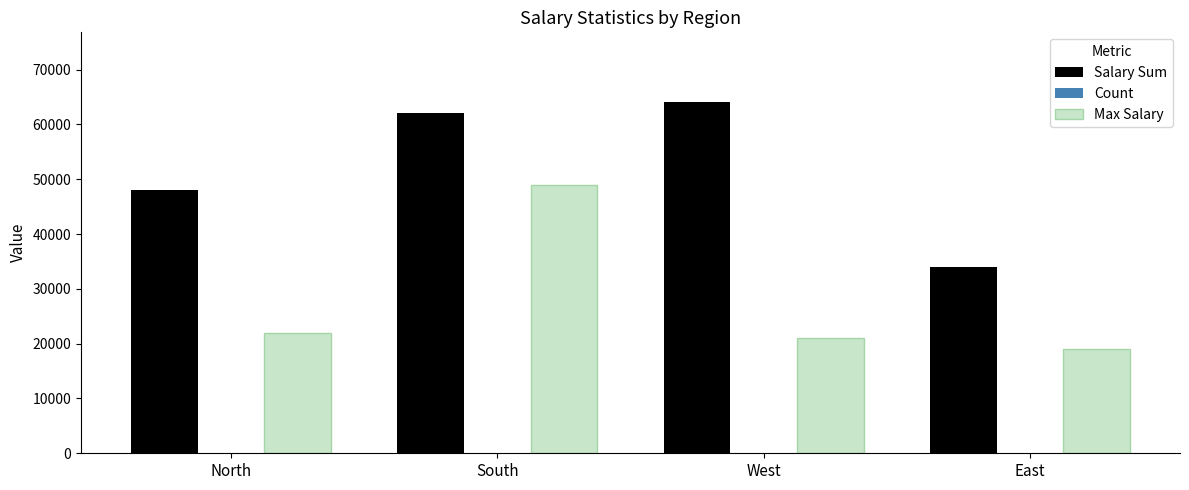

Which series has the largest total across all categories?

Salary Sum